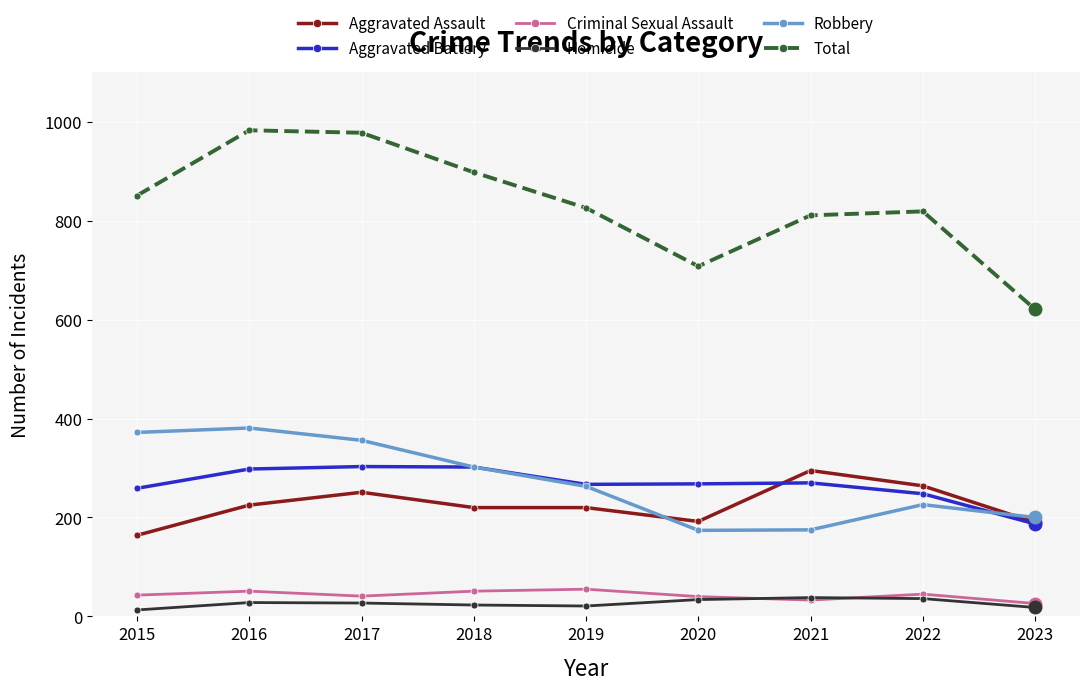

What is the average value of the Aggravated Battery series?

267